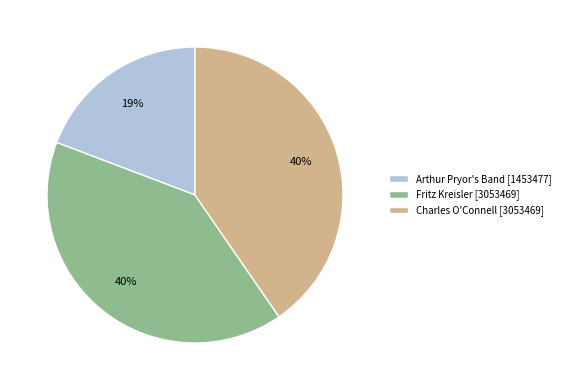

Count the number of slices in the pie.

3